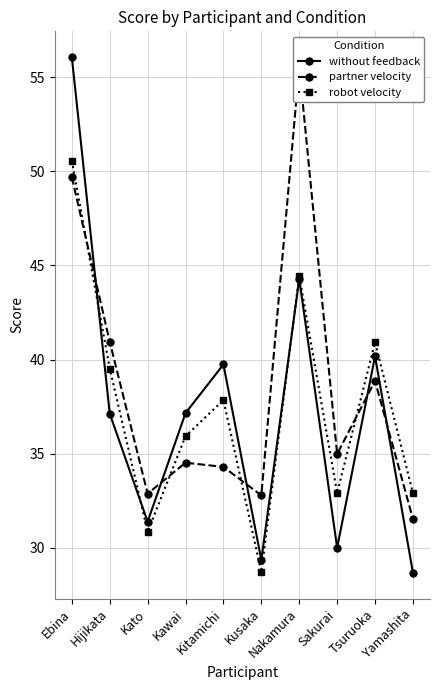

What is the difference between the maximum and second lowest values in the partner velocity series?

22.8